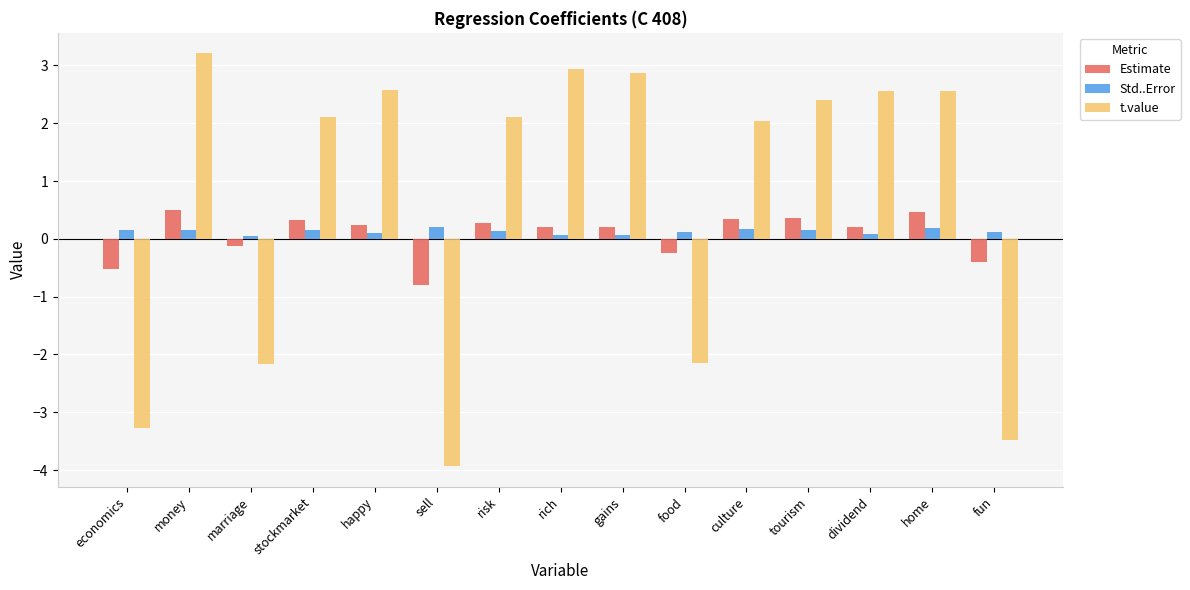

Which series has the largest range (max minus min)?

t.value